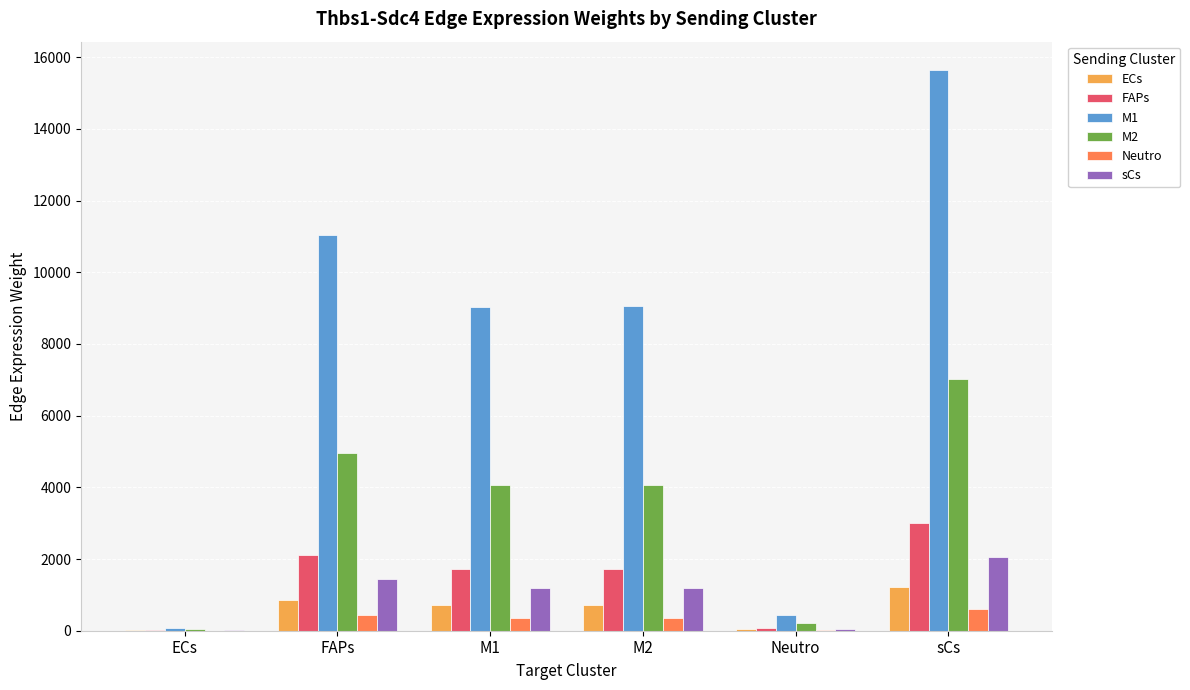

How many distinct data groups are displayed?

6